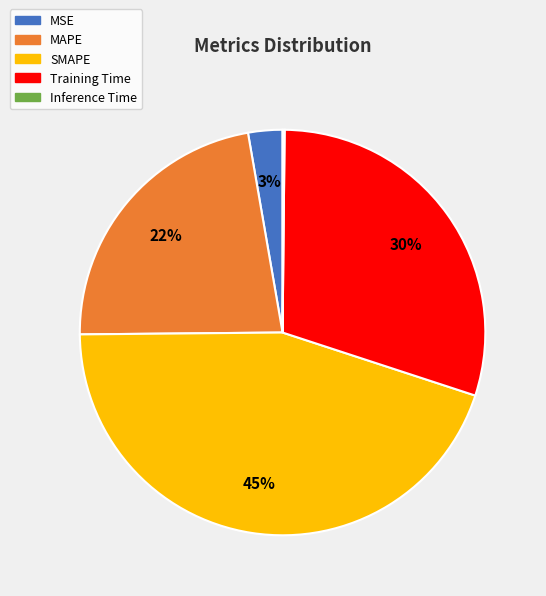

What percentage is the Training Time slice, to the nearest percent?

30%